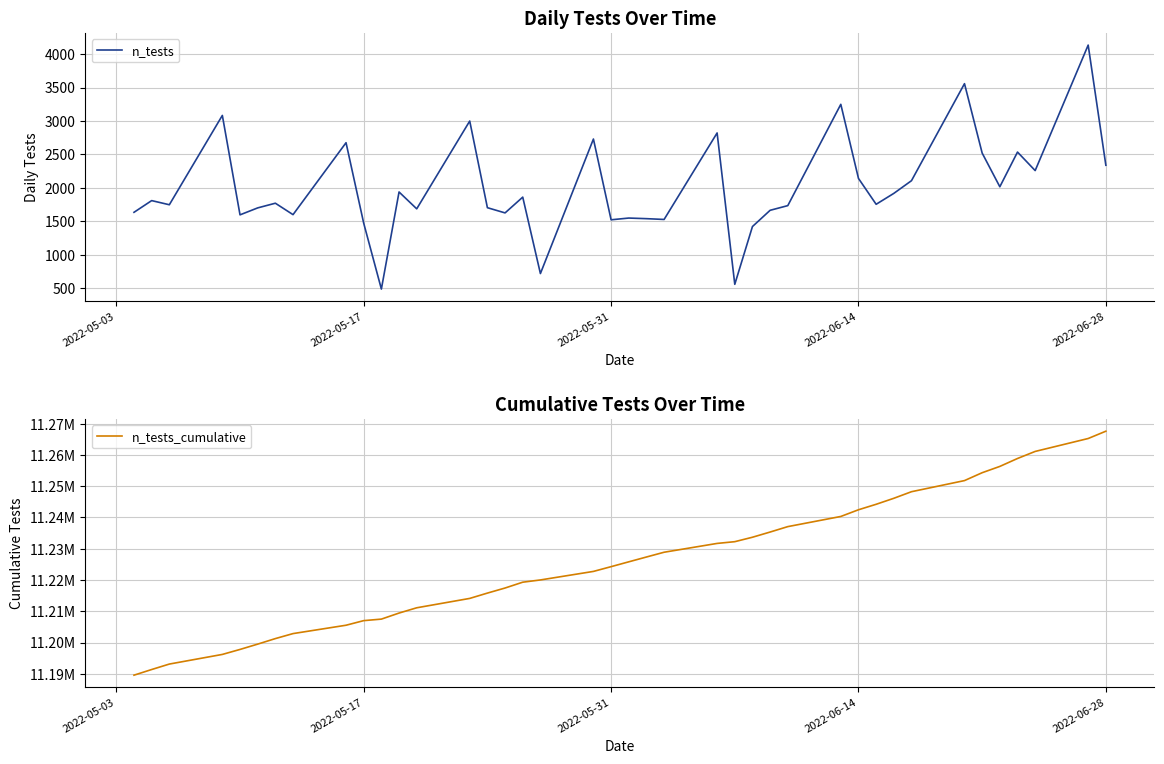

What is the maximum value for n_tests?

4135